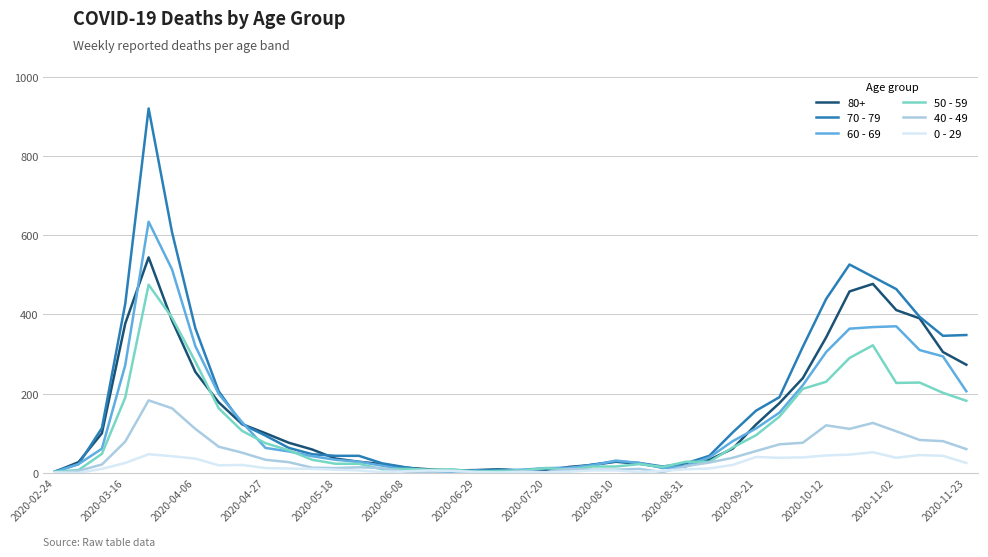

True or false: 60 - 69 has more than 1 points higher than both neighbors.

True